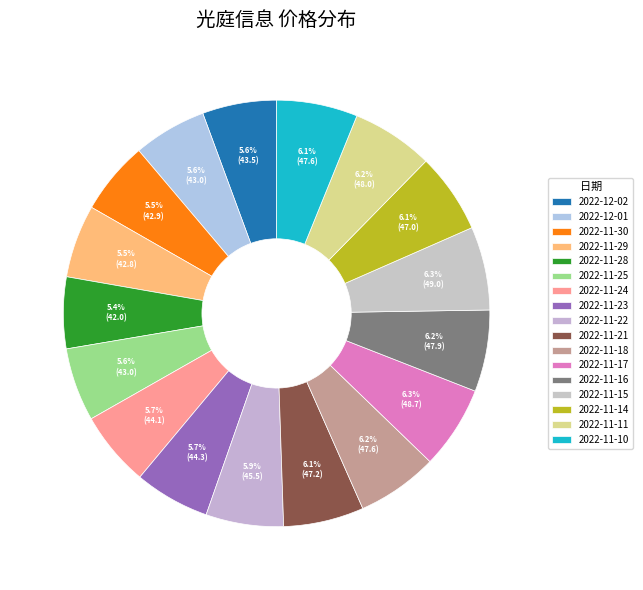

How many segments does this pie chart have?

17